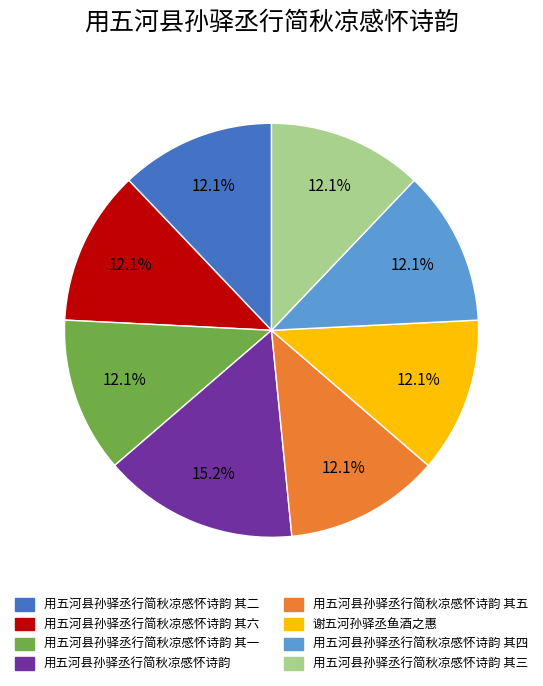

How many segments does this pie chart have?

8